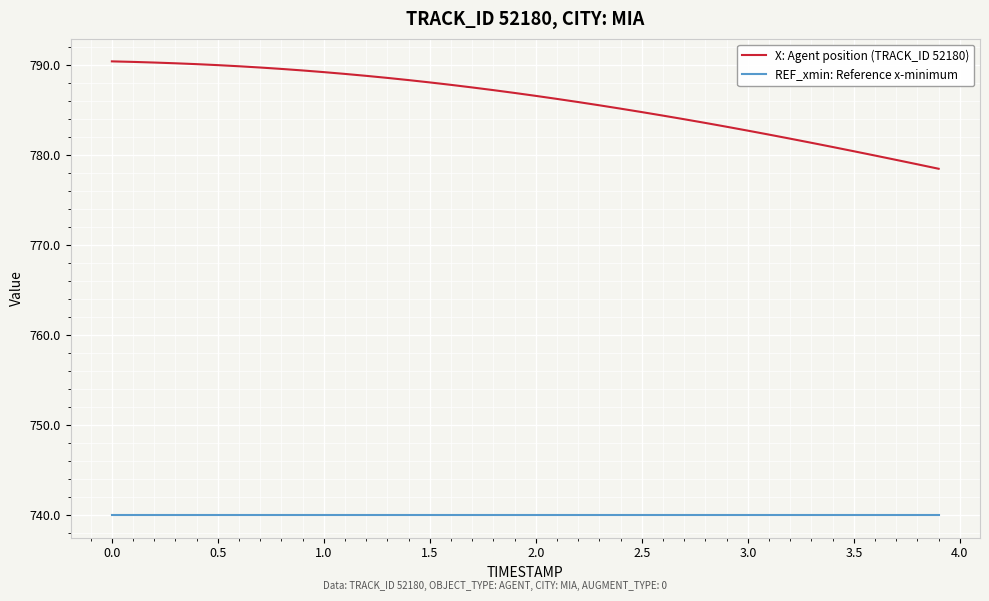

Does the chart have visible grid lines?

Yes